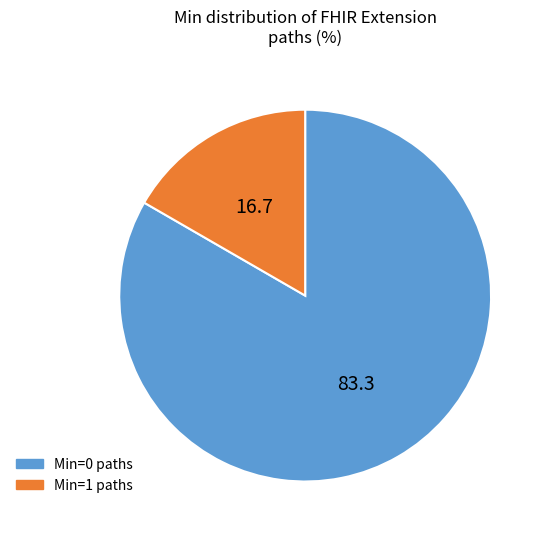

Rank the categories by value from lowest to highest.

Min=1 paths, Min=0 paths